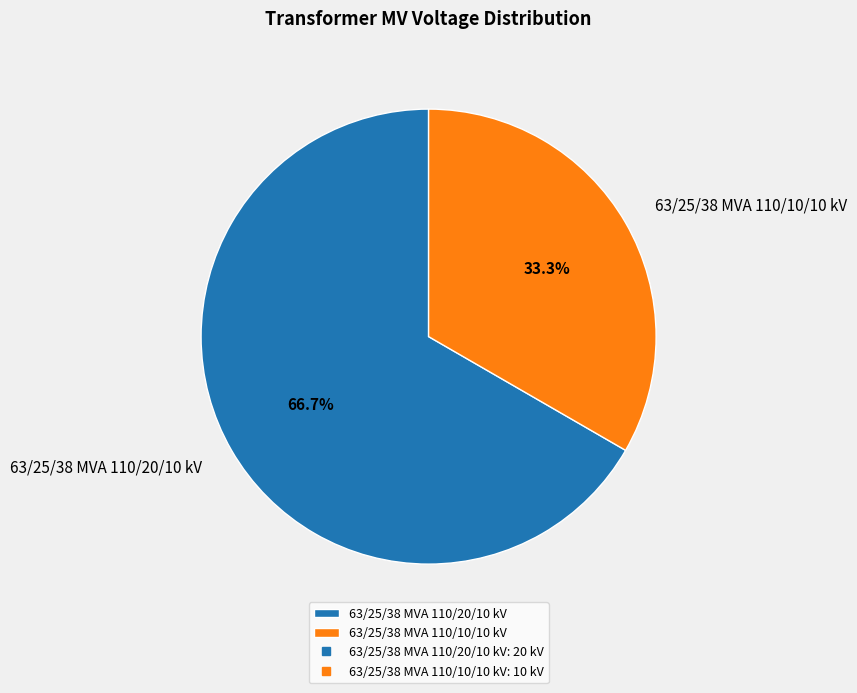

How many slices are in this pie chart?

2